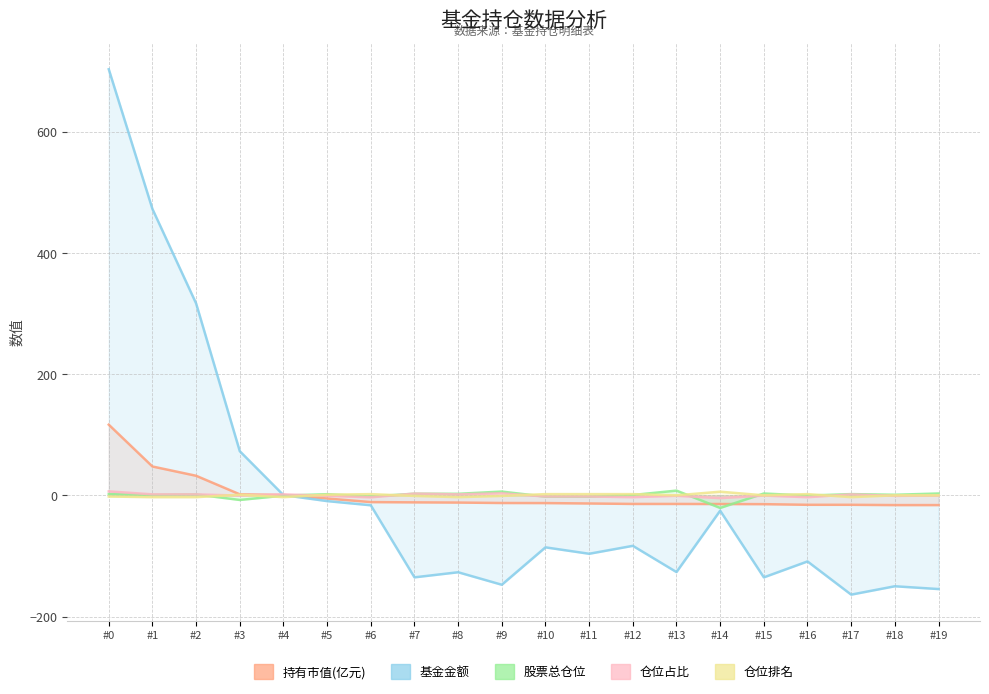

Where do 基金金额 and 持有市值(亿元) first cross each other?

#3 and #4